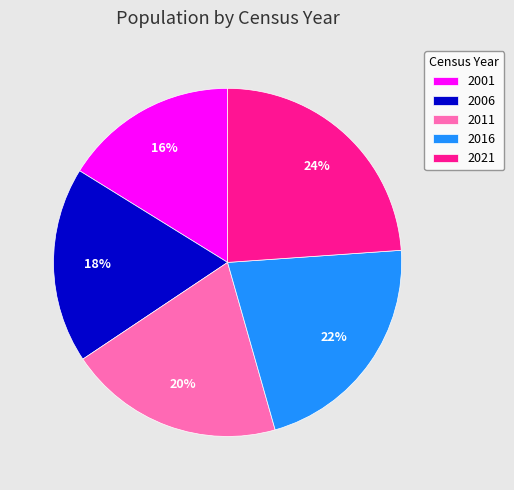

Do 2021 and 2011 together represent more than half of the pie?

No